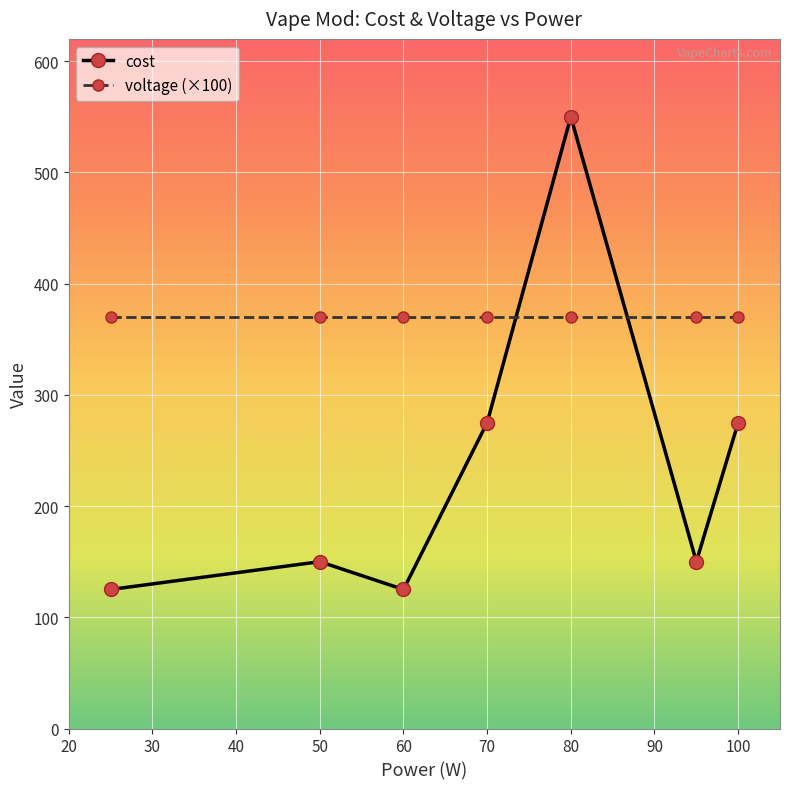

True or false: voltage (×100) and cost cross at least once.

True